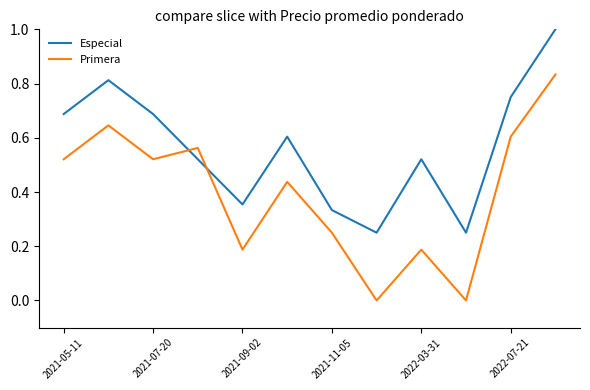

Which series has the largest range (max minus min)?

Primera